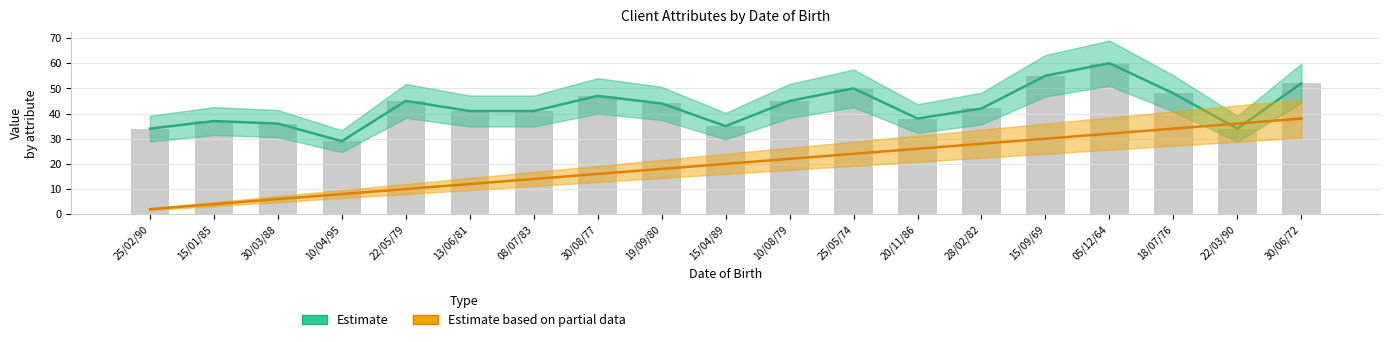

Is it true that Estimate equals 41 at 13/06/81?

True